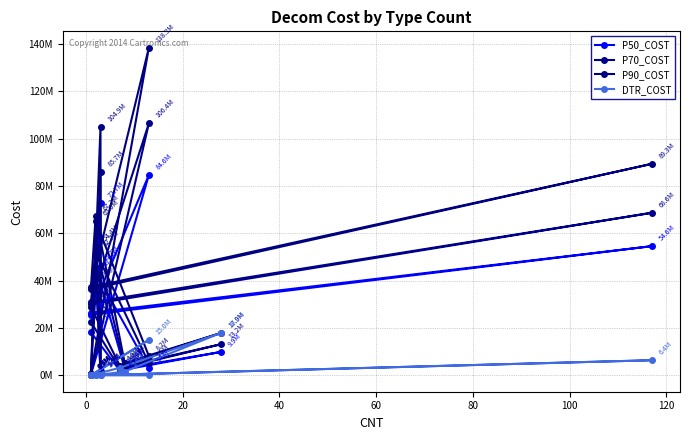

Does the chart display data point markers on the line(s)?

Yes